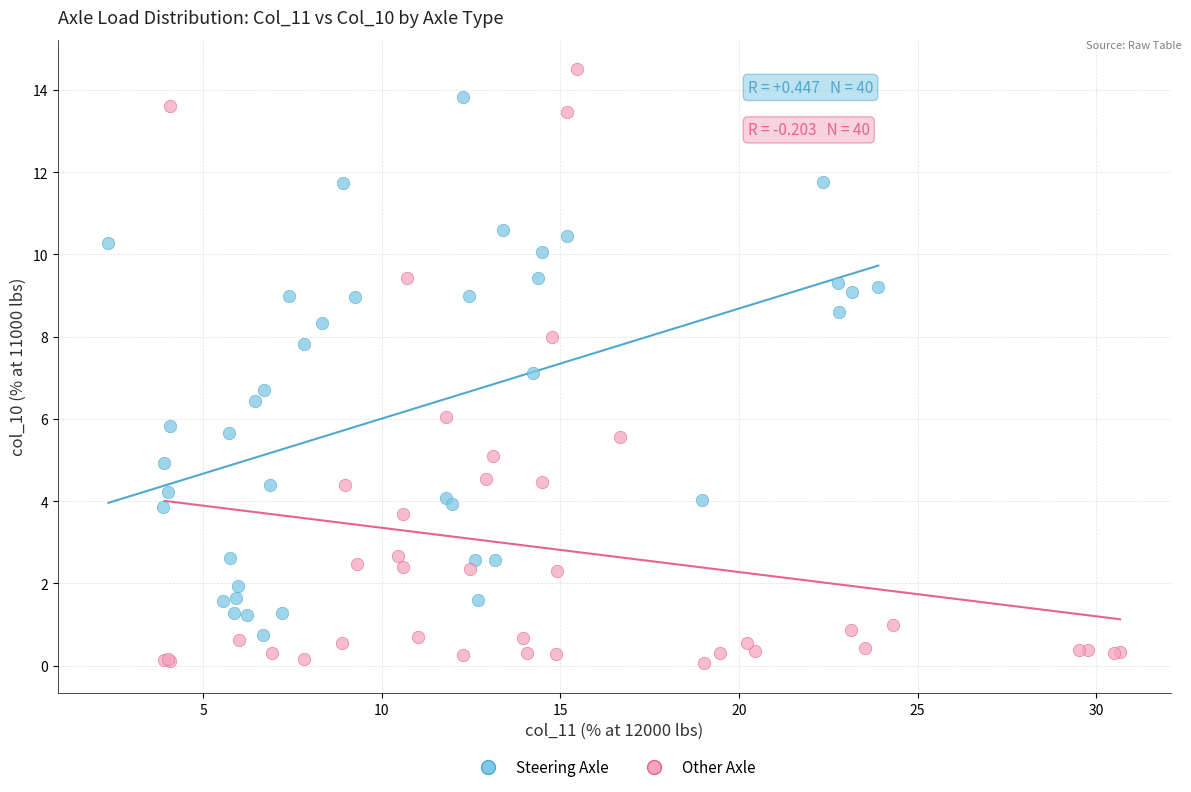

Which series reaches the maximum Y coordinate?

Other Axle